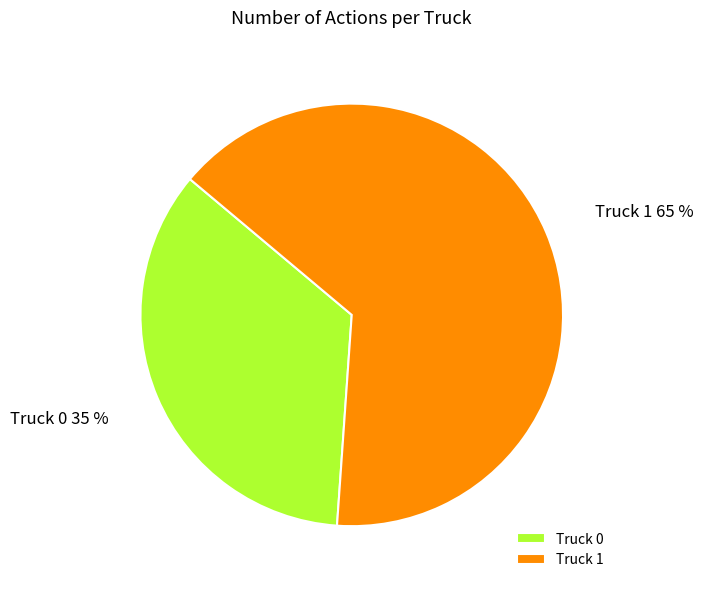

Approximately how many times larger is the value at Truck 0 compared to Truck 1?

0.5